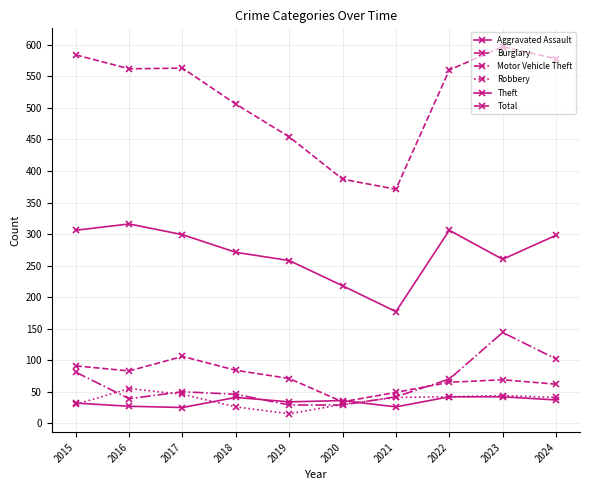

Count the number of categories in the chart.

10